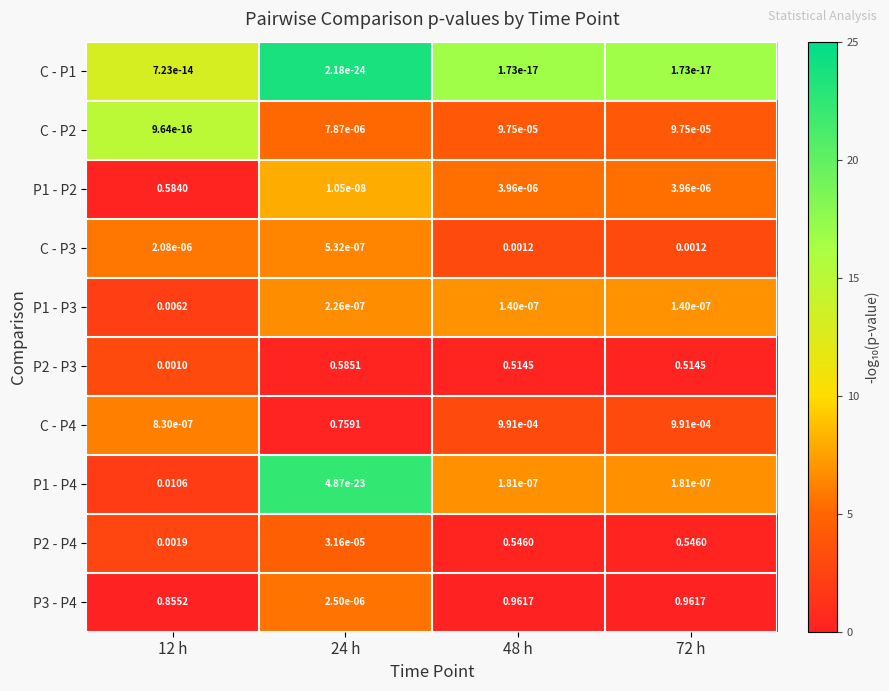

Is the value of P2 - P4 at 48 h greater than the value of P1 - P2 at 24 h?

Yes